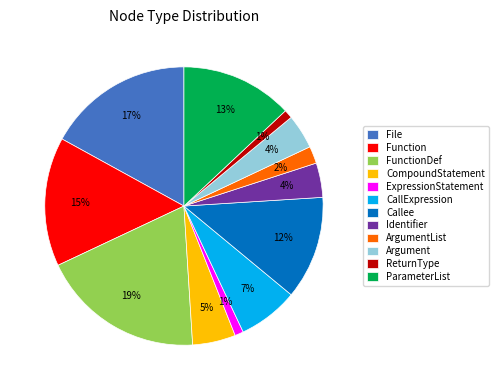

To the nearest percent, what percentage of the pie is File?

17%